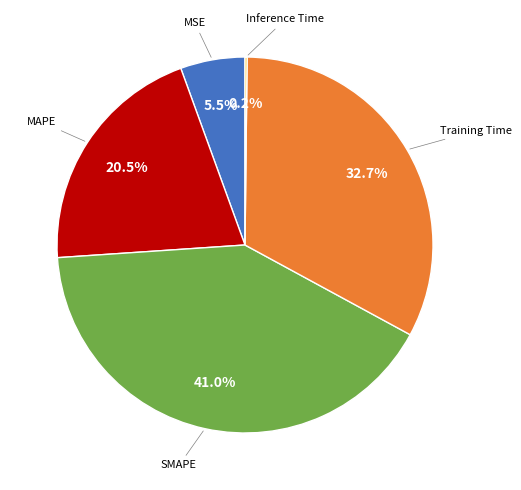

What portion of the pie excludes MAPE?

79.5%